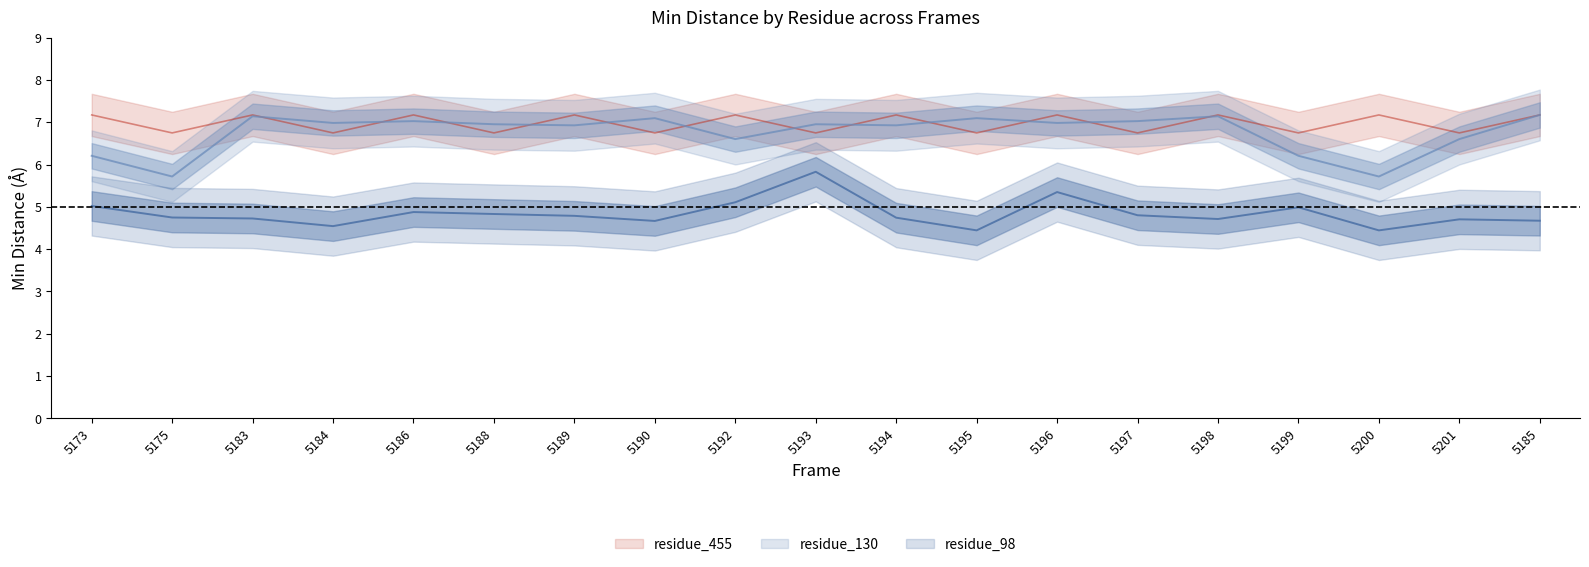

Which category has the highest value in the residue_130_mean series?

5185